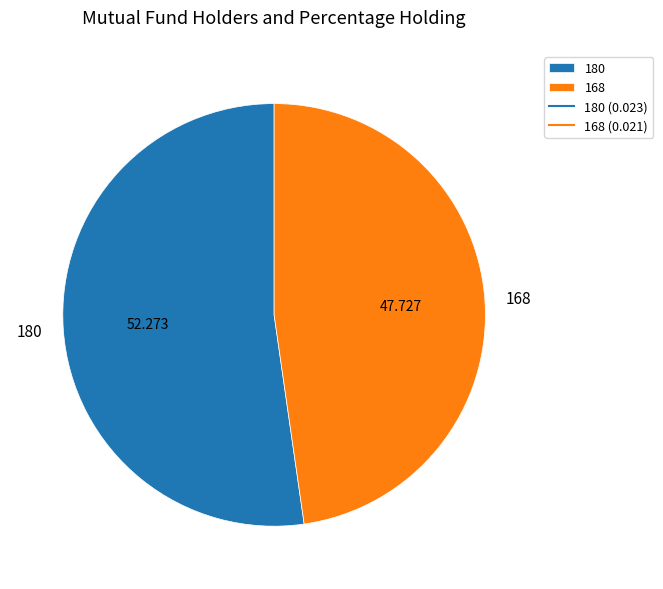

Does any single category account for the majority?

Yes